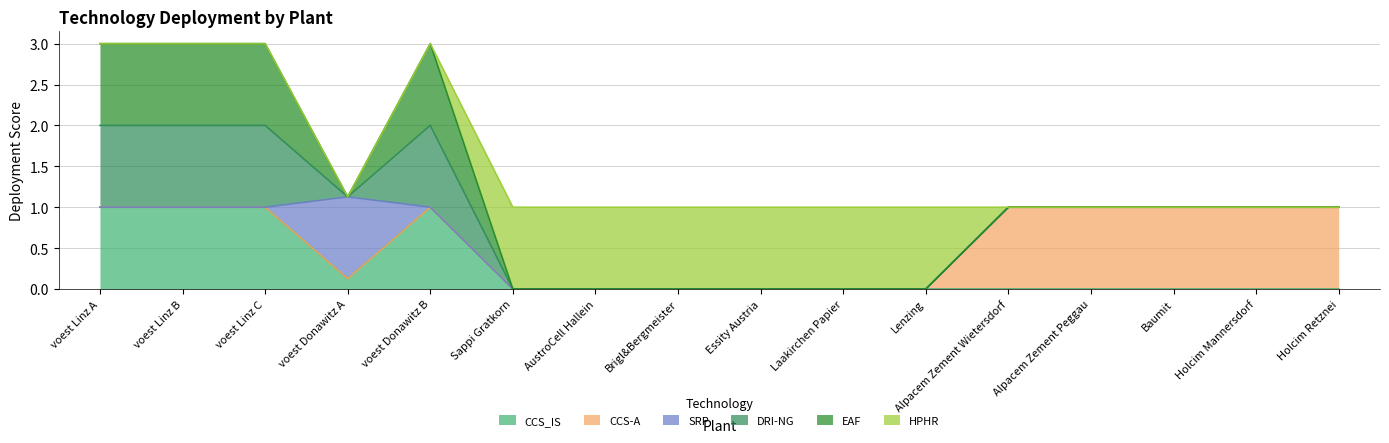

Does the chart have visible grid lines?

Yes